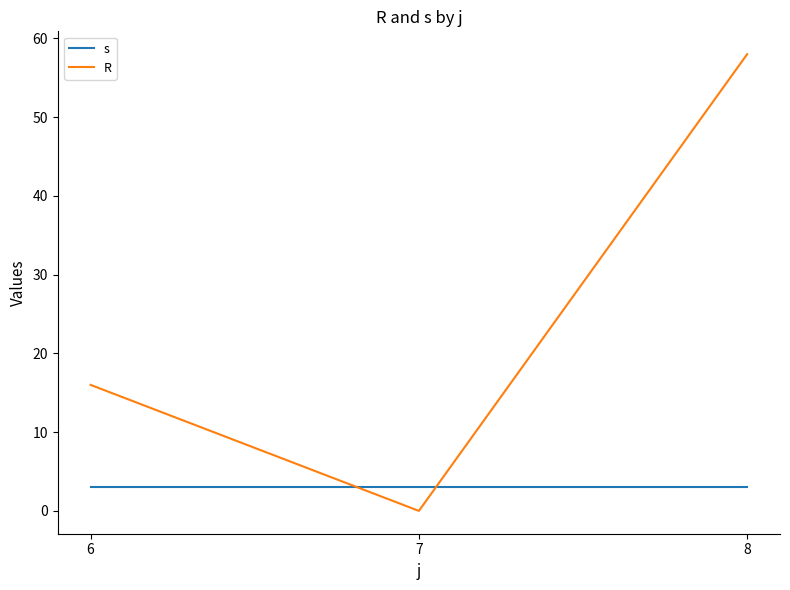

How many series are shown in this chart?

2